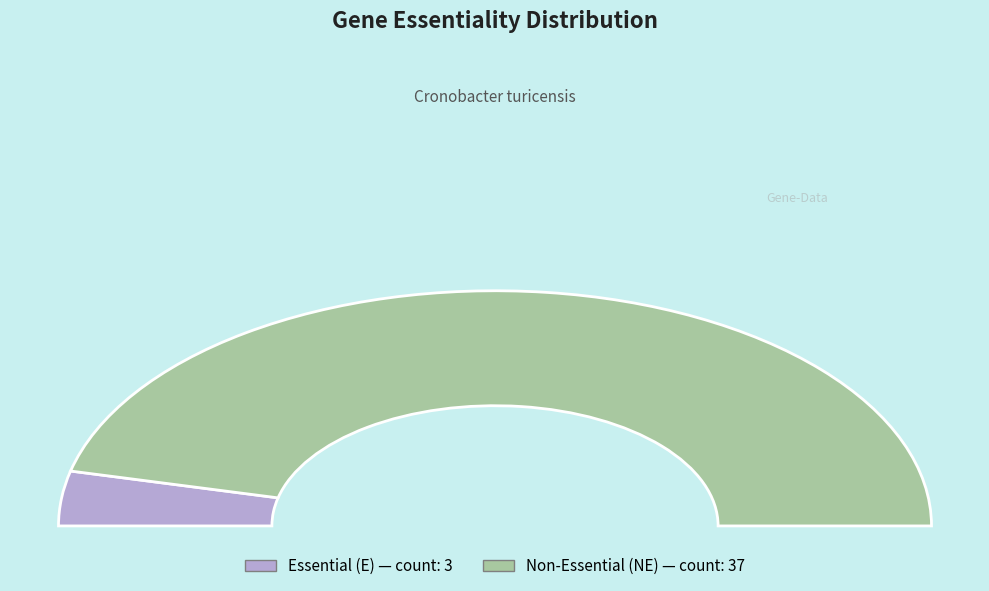

True or false: NE accounts for 8% of the total.

False